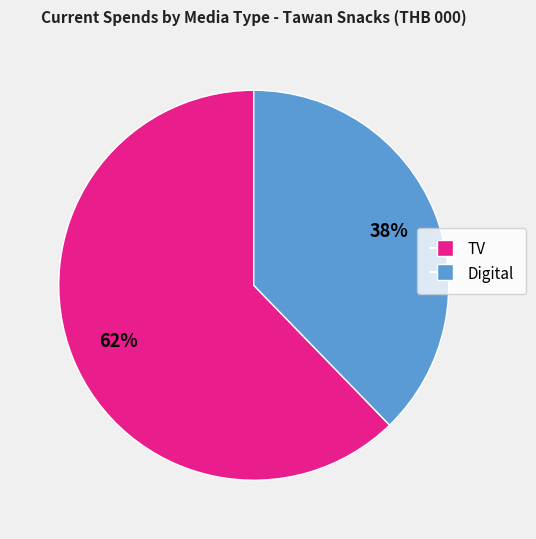

Is there a majority slice in this chart?

Yes